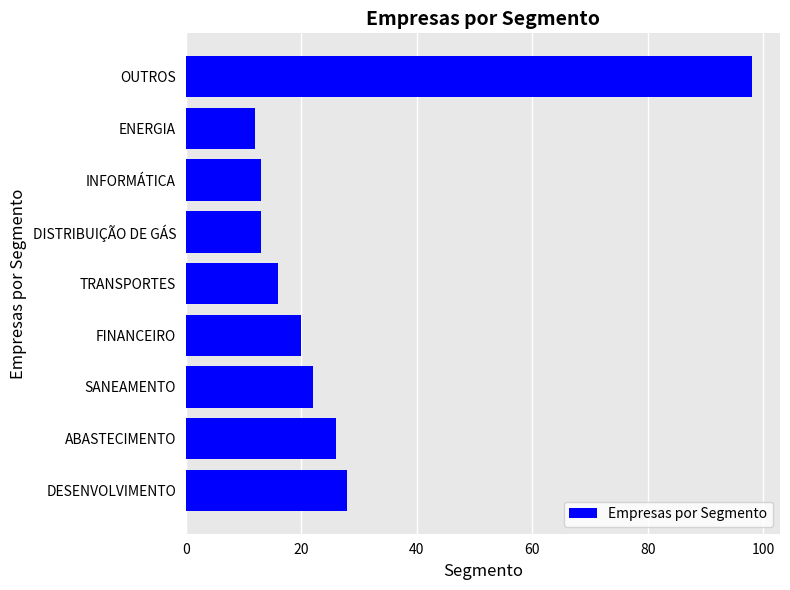

Reading bottom to top, what are all the values shown in this chart?

28	26	22	20	16	13	13	12	98